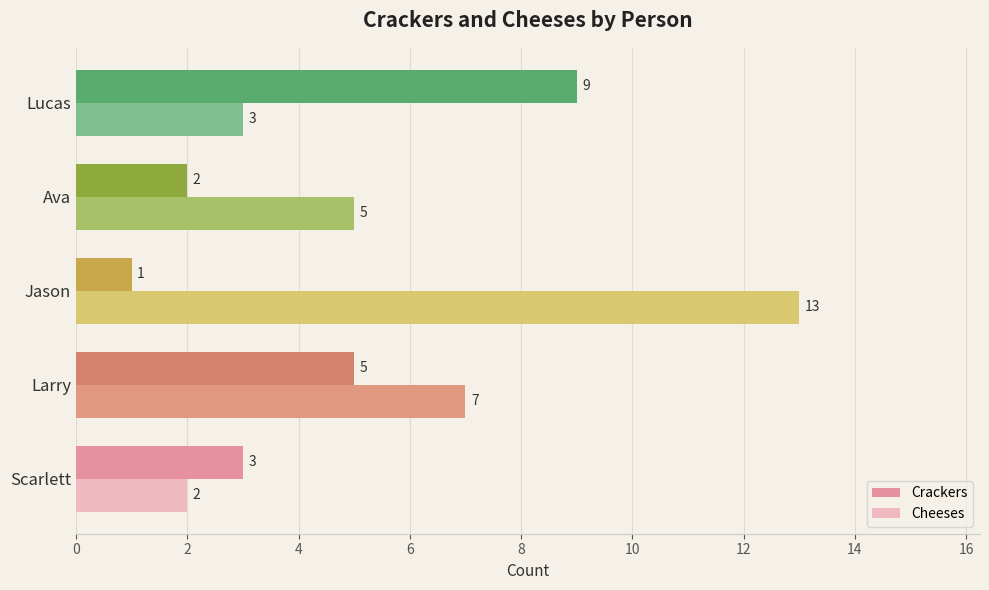

Which series has the largest range (max minus min)?

Cheeses